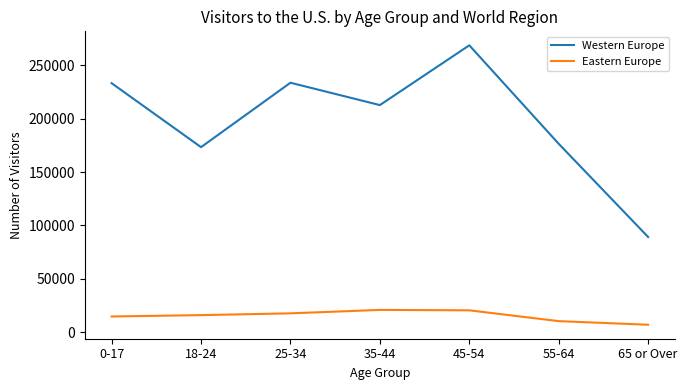

List the series in order of their peak value, highest first.

Western Europe, Eastern Europe